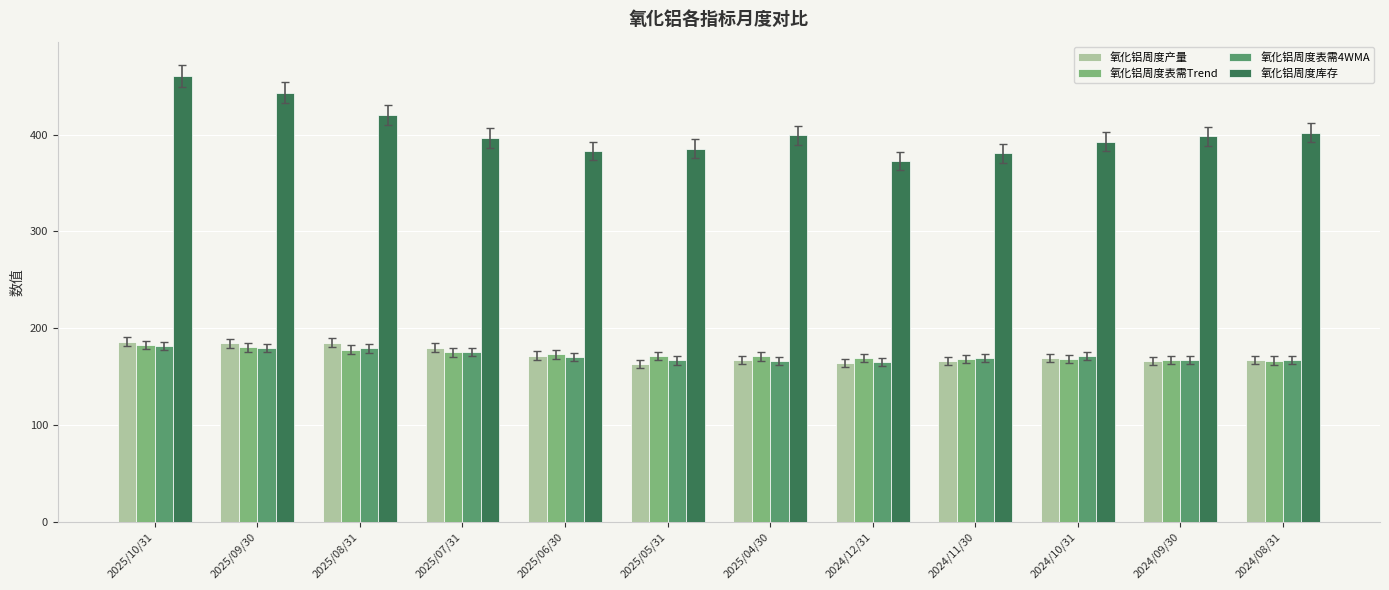

Where does the 氧化铝周度产量 series first go above 168?

2025/10/31